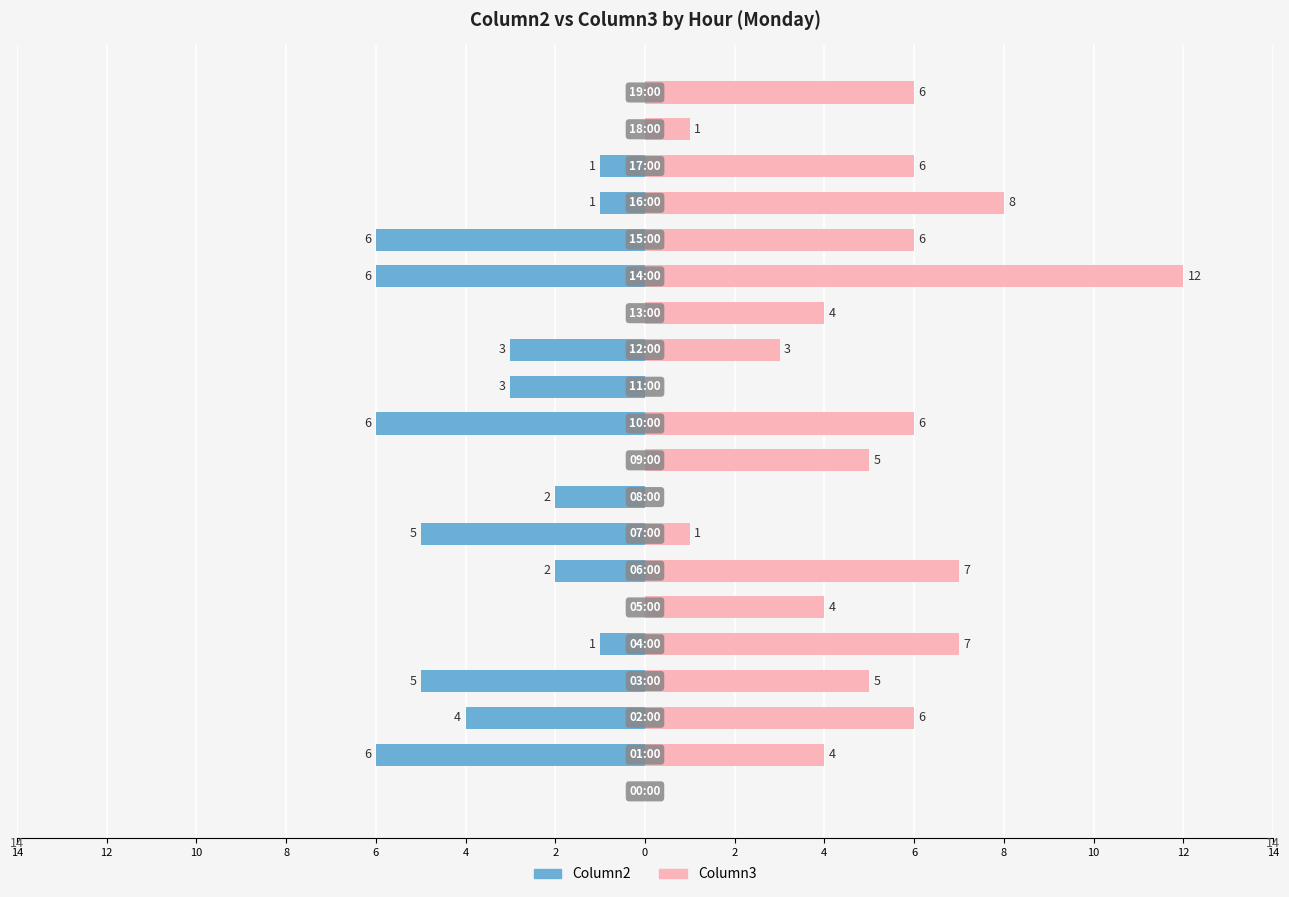

Between 2 and 12, which is larger?

2